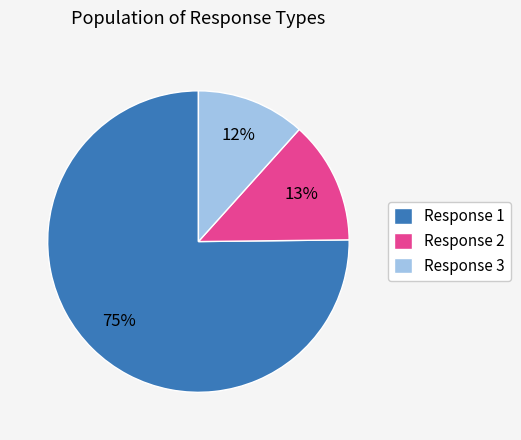

Does Response 1 represent more than half of the total?

Yes